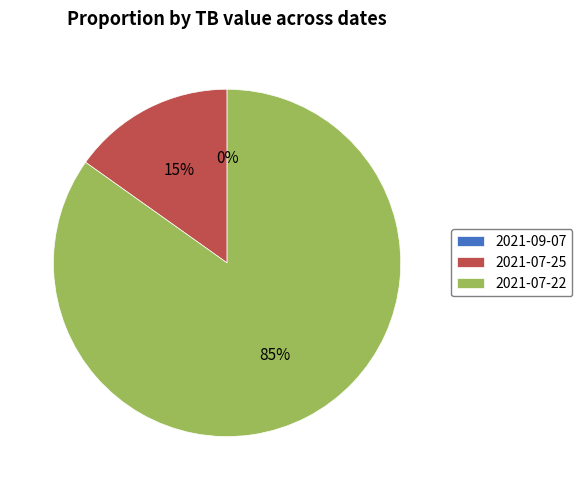

Is there any slice that represents more than half of the pie?

Yes